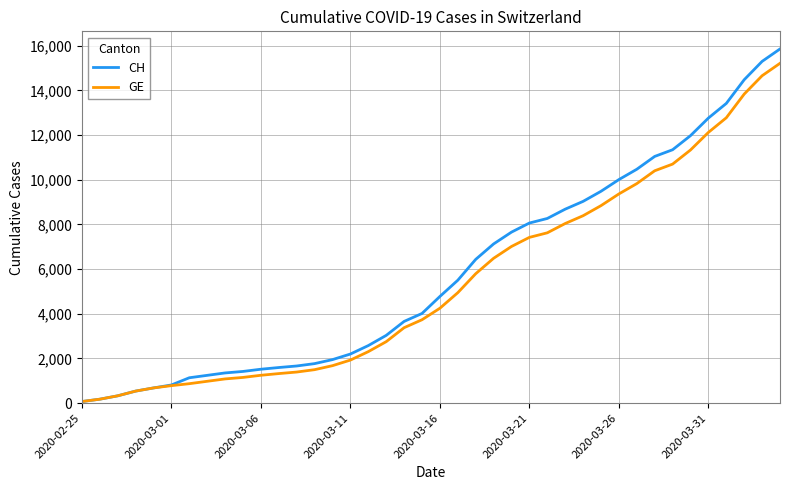

What is the greatest value displayed?

15850